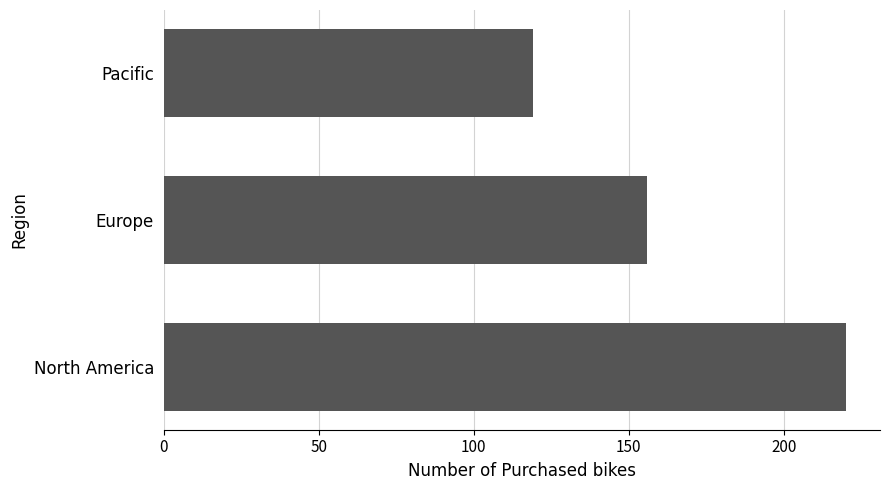

Reading bottom to top, extract all data points from this chart.

North America=220	Europe=156	Pacific=119